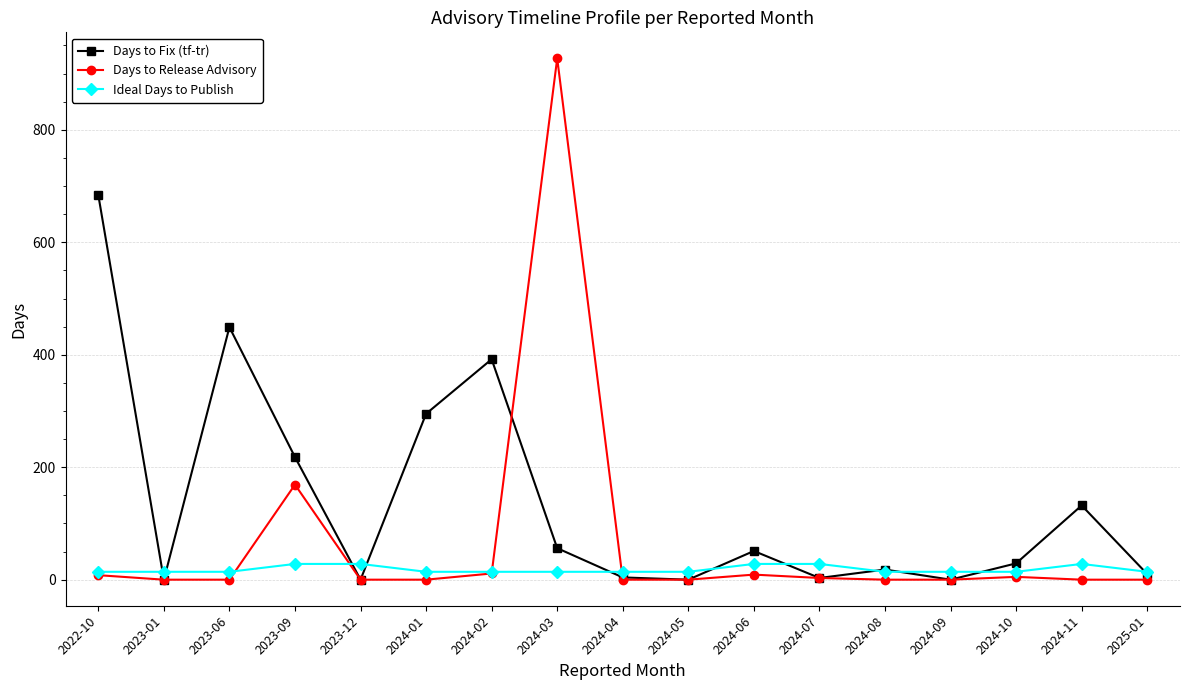

What are all the series names shown in the legend?

Days to Fix (tf-tr), Days to Release Advisory, Ideal Days to Publish